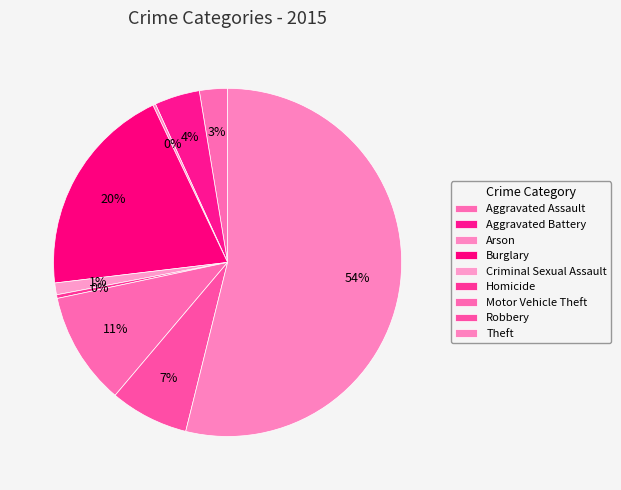

What is the smallest slice in the pie chart?

Arson